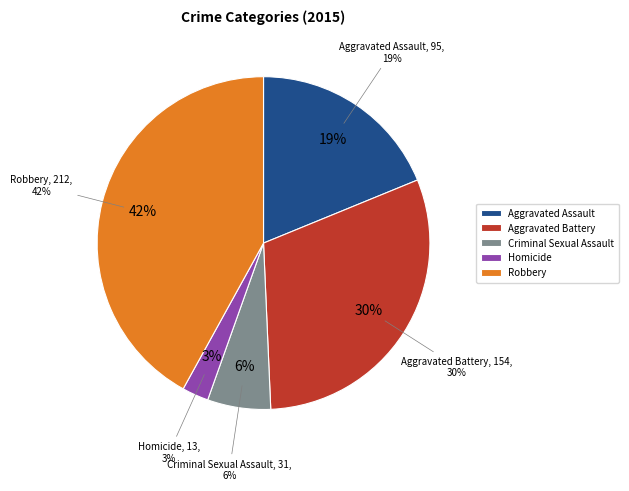

Approximately how many times larger is the value at Criminal Sexual Assault compared to Robbery?

0.1